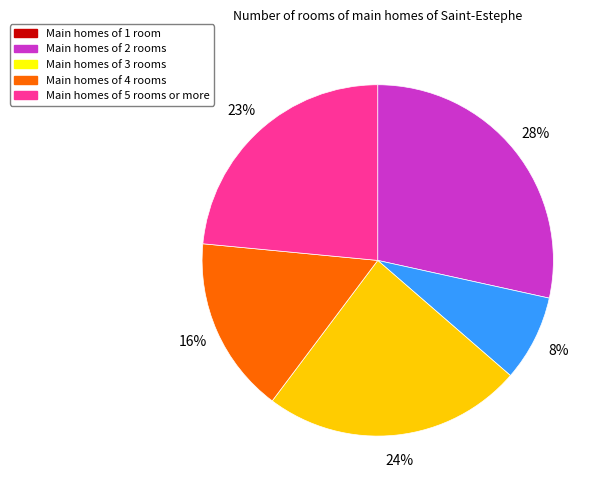

Do Main homes of 4 rooms and Main homes of 1 room together represent more than half of the pie?

No